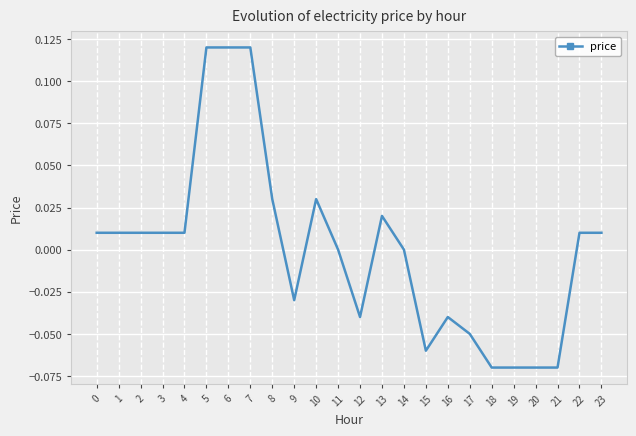

Is it true that the value at 14 is 0.0?

True